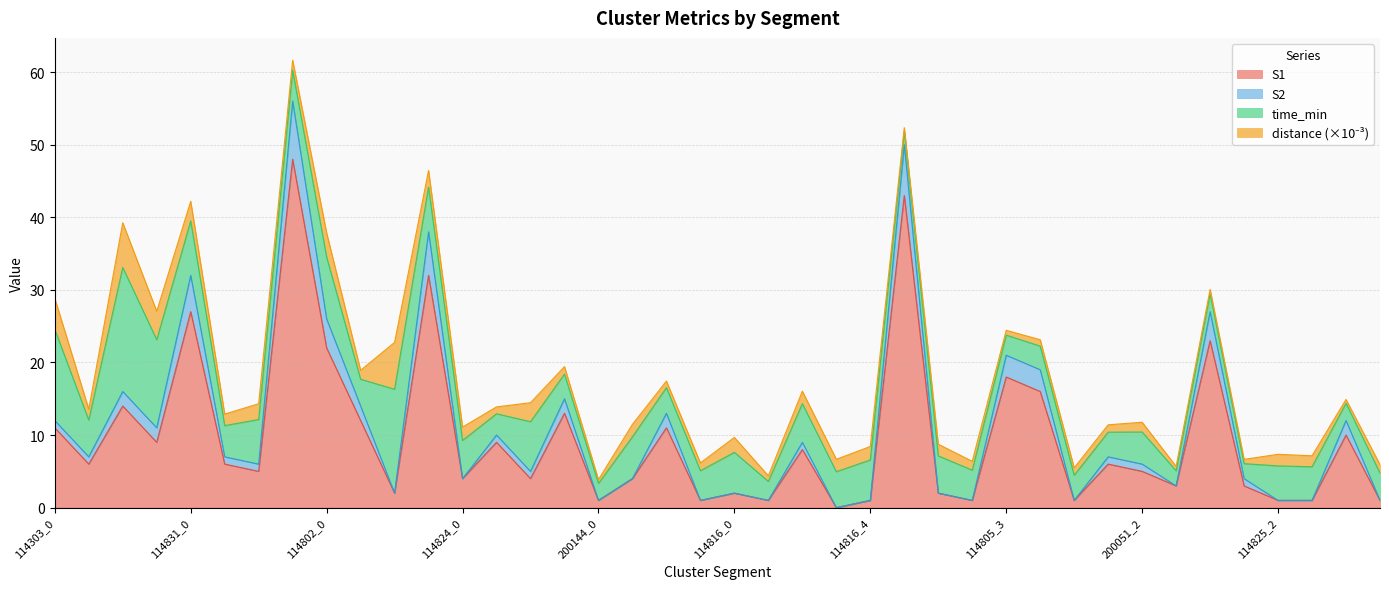

True or false: S1 has a value of 5.0 at 200051_2.

True